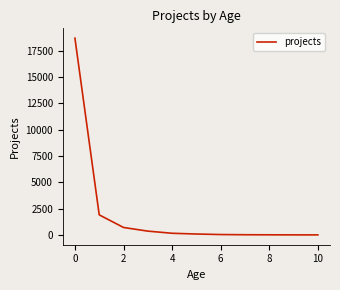

Is this an area chart (filled region under the line)?

No